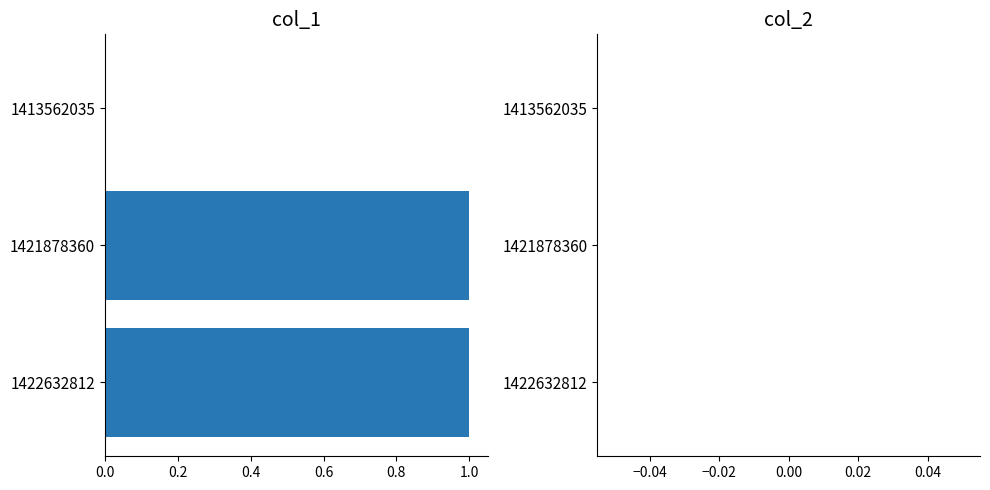

True or false: the data shows 1 at 1422632812.

True